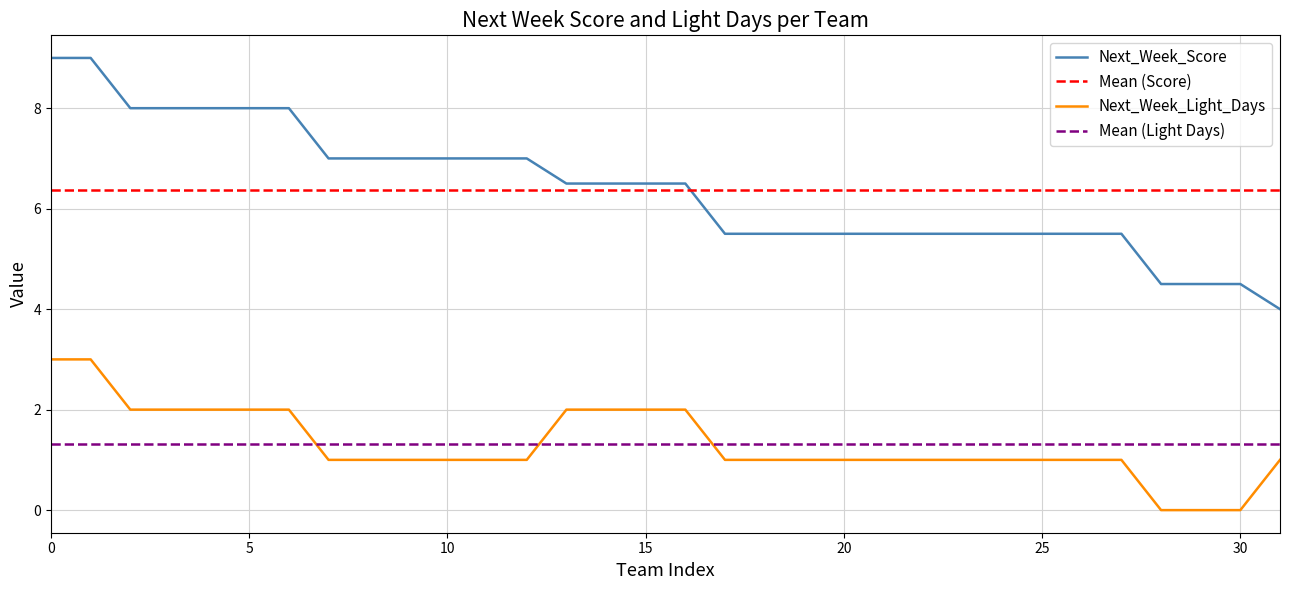

Reading left to right, transcribe all the data shown in this chart.

Next_Week_Score: 9.0	9.0	8.0	8.0	8.0	8.0	8.0	7.0	7.0	7.0	7.0	7.0	7.0	6.5	6.5	6.5	6.5	5.5	5.5	5.5	5.5	5.5	5.5	5.5	5.5	5.5	5.5	5.5	4.5	4.5	4.5	4.0
Next_Week_Light_Days: 3.0	3.0	2.0	2.0	2.0	2.0	2.0	1.0	1.0	1.0	1.0	1.0	1.0	2.0	2.0	2.0	2.0	1.0	1.0	1.0	1.0	1.0	1.0	1.0	1.0	1.0	1.0	1.0	0.0	0.0	0.0	1.0